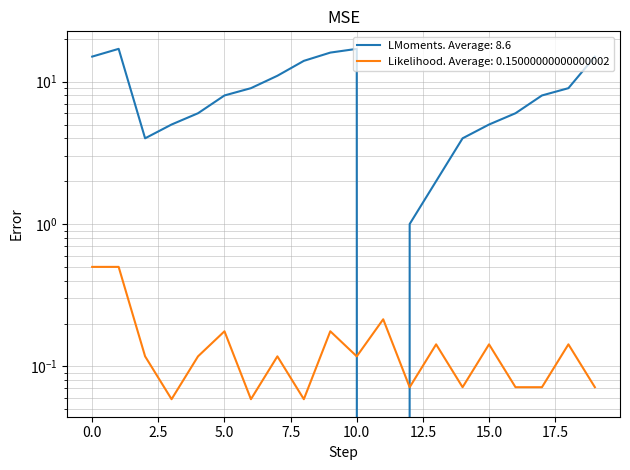

Which has a higher value, 1 or 17?

1